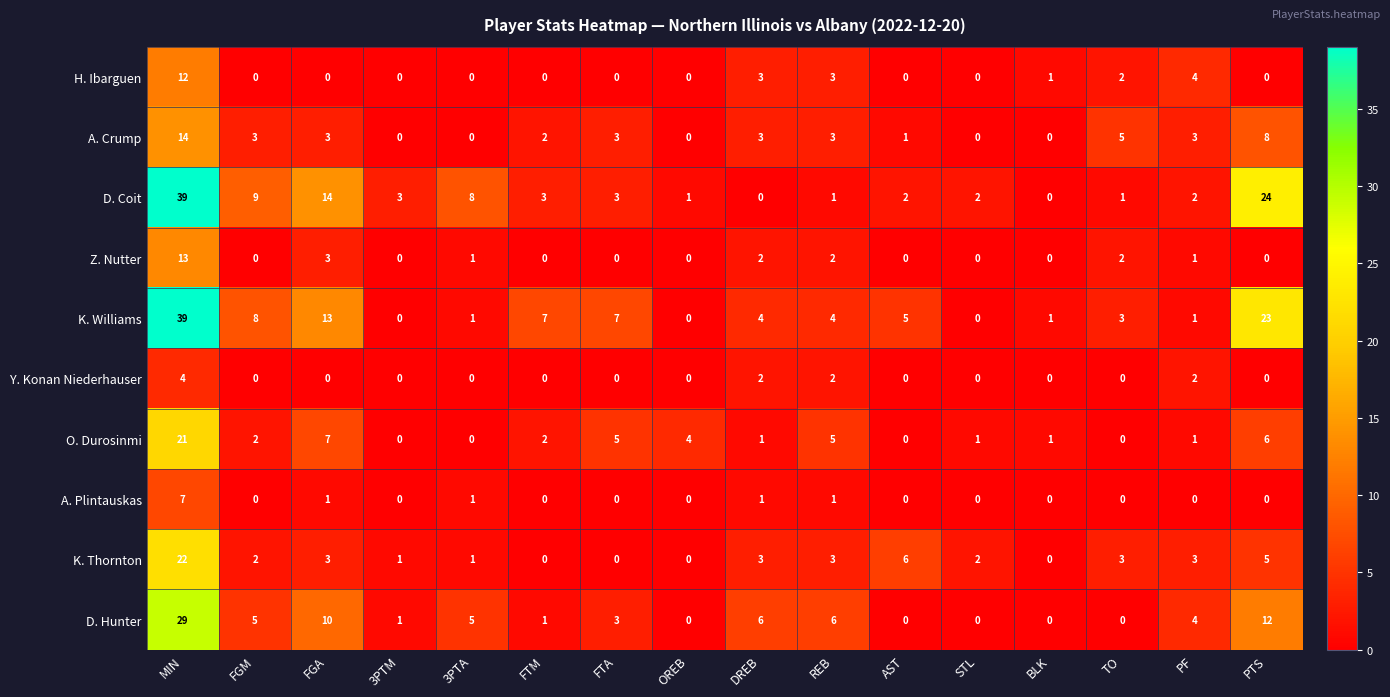

How many positive values does the A. Crump series have?

11